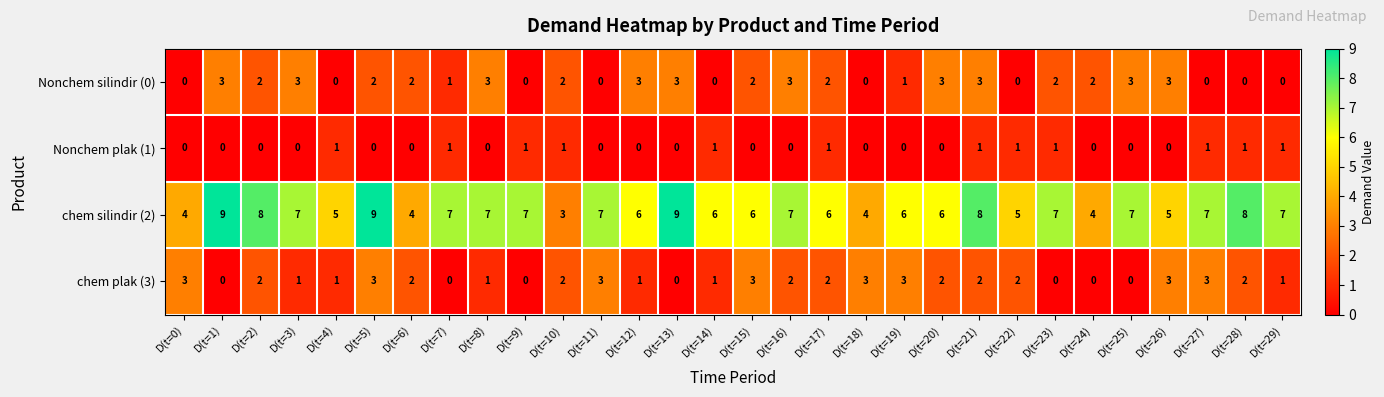

What is the sum of all chem silindir (2) values?

191